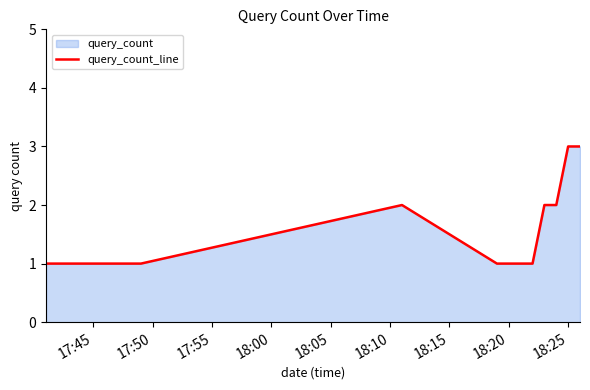

Reading left to right, transcribe all the data shown in this chart.

1	1	2	1	1	1	2	2	3	3